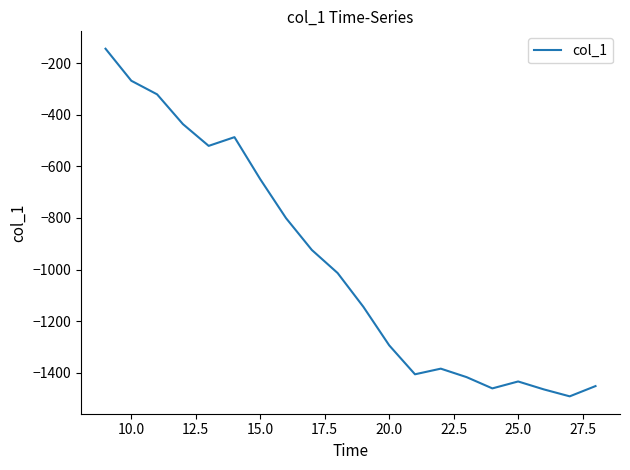

What is the maximum value shown in the chart?

-144.3